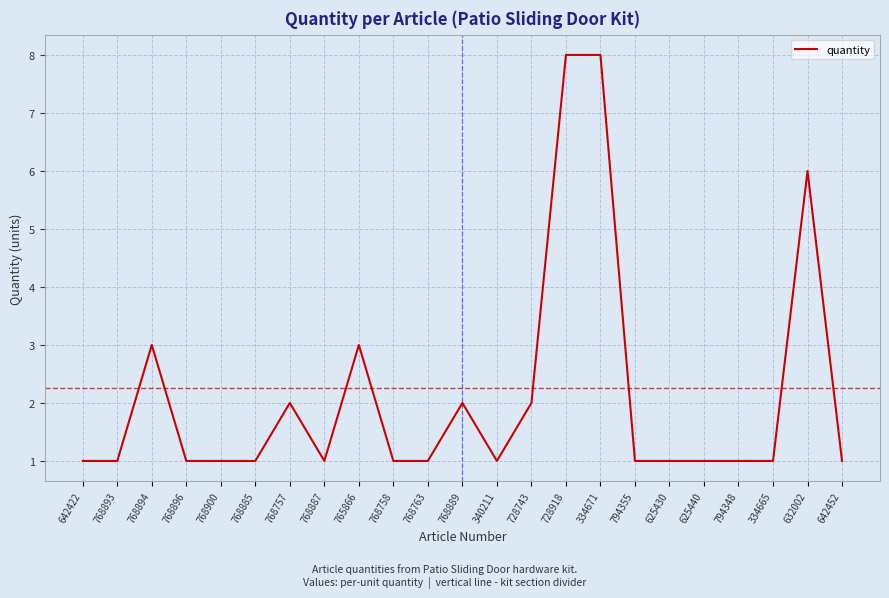

Count the values in the range 1 to 2.

18